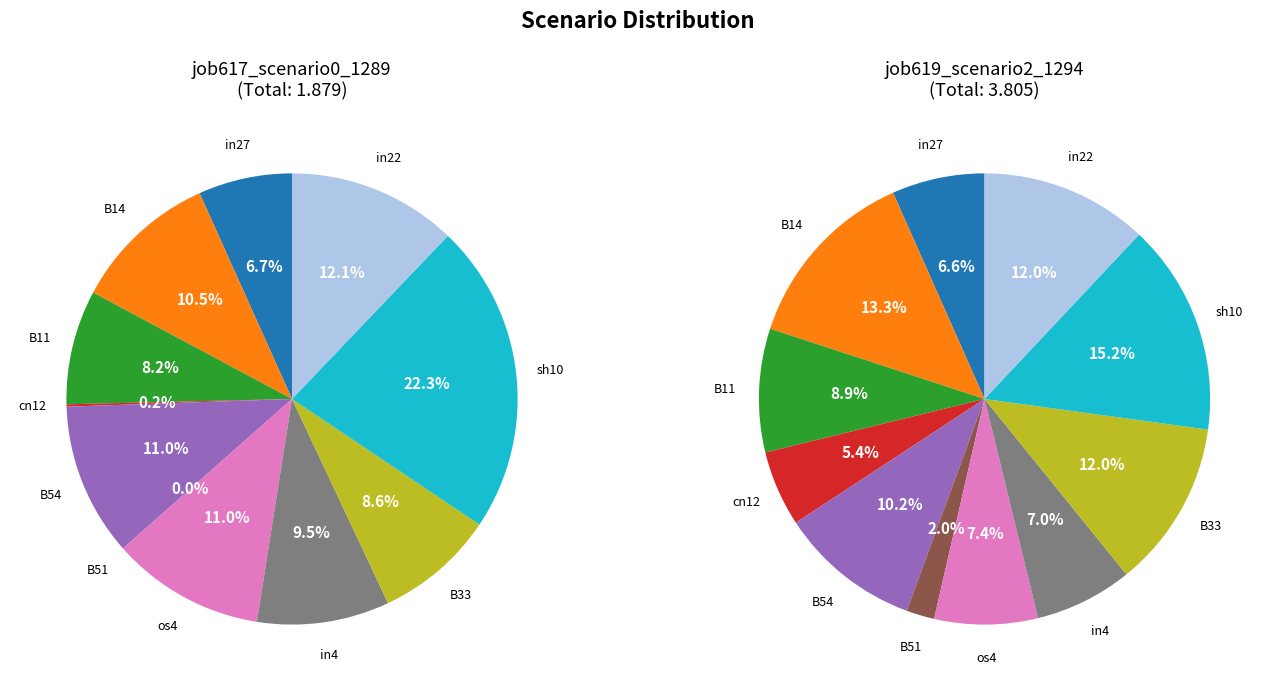

How many slices are in this pie chart?

11